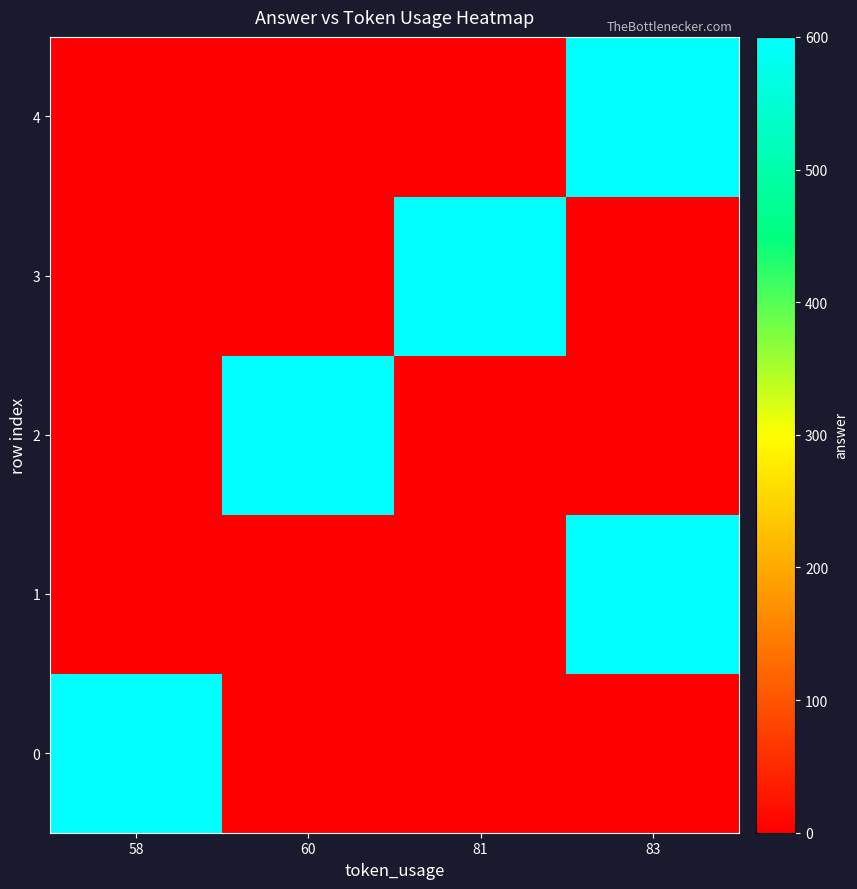

Rank the series by their maximum value, from highest to lowest.

0, 1, 2, 3, 4